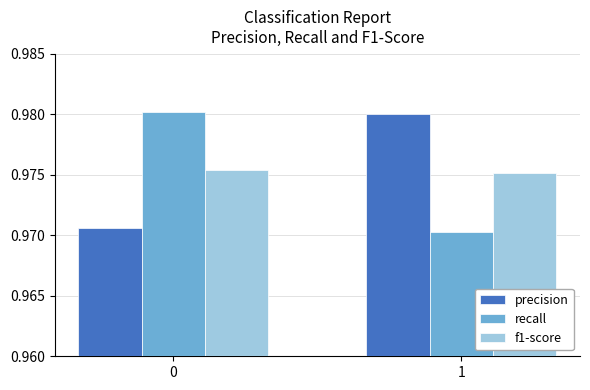

Are the bars horizontal?

No